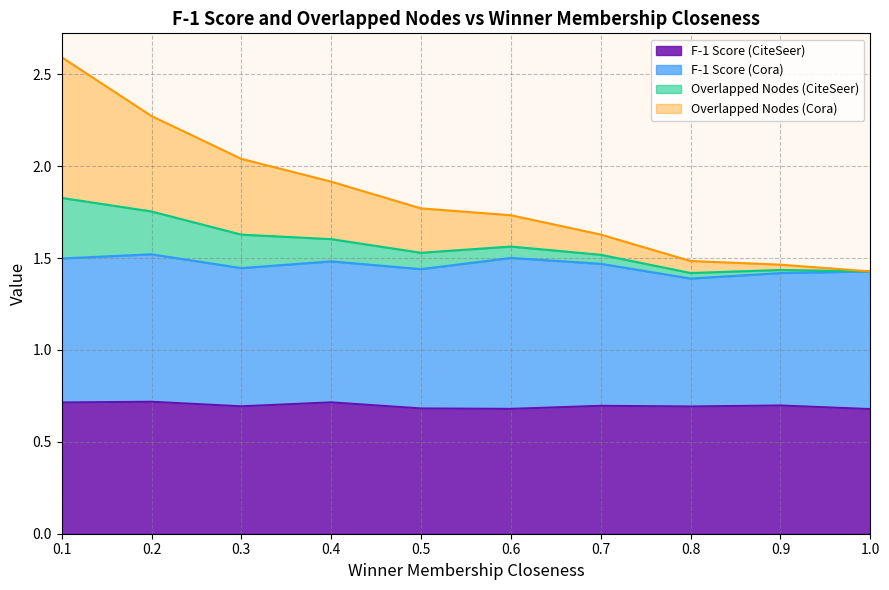

True or false: F-1 Score (CiteSeer) has a value of 0.7 at 0.1.

True